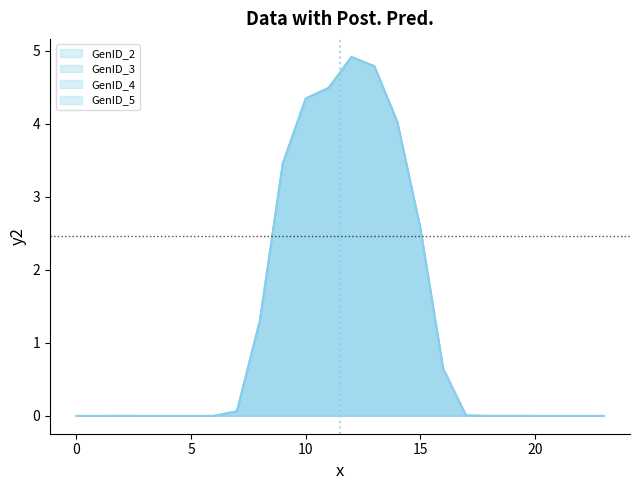

Reading right to left, transcribe all the data shown in this chart.

GenID_2: 0.0	0.0	0.0	0.0	0.0	0.0	0.0	0.6	2.6	4.0	4.8	4.9	4.5	4.3	3.5	1.3	0.1	0.0	0.0	0.0	0.0	0.0	0.0	0.0
GenID_3: 0.0	0.0	0.0	0.0	0.0	0.0	0.0	0.6	2.6	4.0	4.8	4.9	4.5	4.3	3.5	1.3	0.1	0.0	0.0	0.0	0.0	0.0	0.0	0.0
GenID_4: 0.0	0.0	0.0	0.0	0.0	0.0	0.0	0.6	2.6	4.0	4.8	4.9	4.5	4.3	3.5	1.3	0.1	0.0	0.0	0.0	0.0	0.0	0.0	0.0
GenID_5: 0.0	0.0	0.0	0.0	0.0	0.0	0.0	0.6	2.6	4.0	4.8	4.9	4.5	4.3	3.5	1.3	0.1	0.0	0.0	0.0	0.0	0.0	0.0	0.0